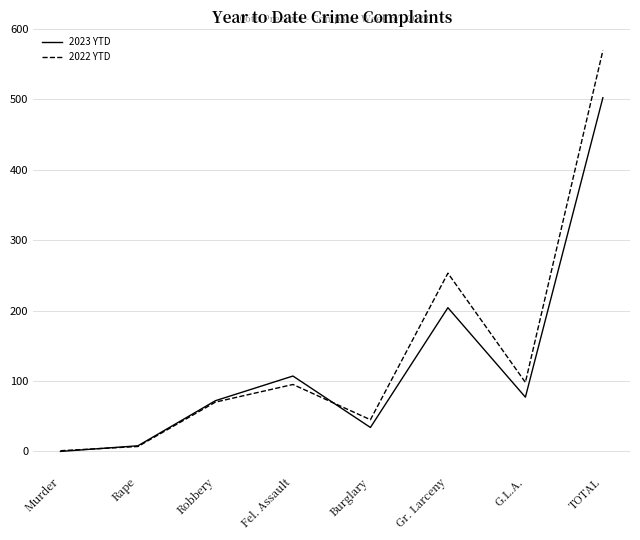

At which category is the sum across all series the highest?

TOTAL